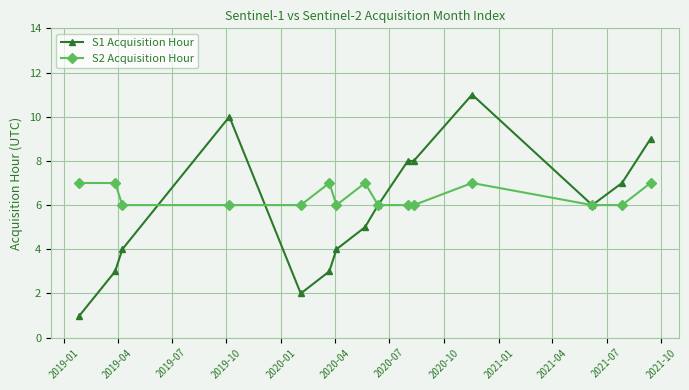

Which series has the largest total across all categories?

S2 Acquisition Hour